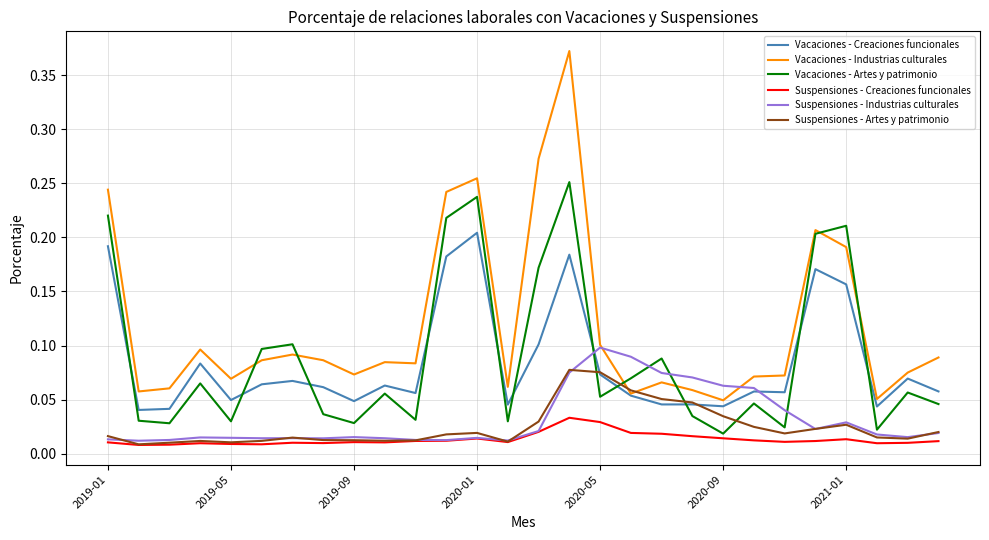

Count the number of data series in this chart.

6